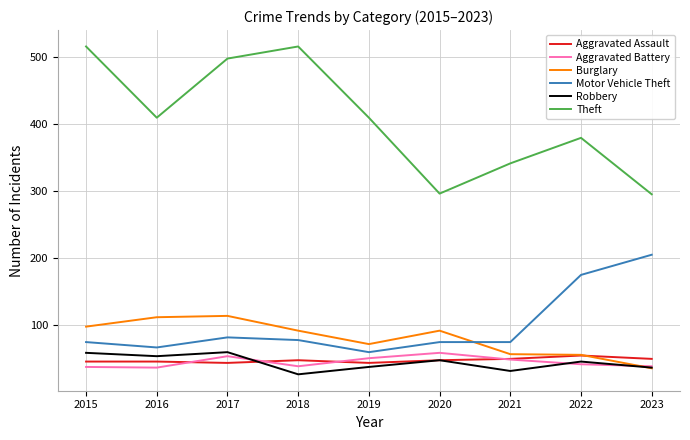

What is the minimum value for Motor Vehicle Theft?

60